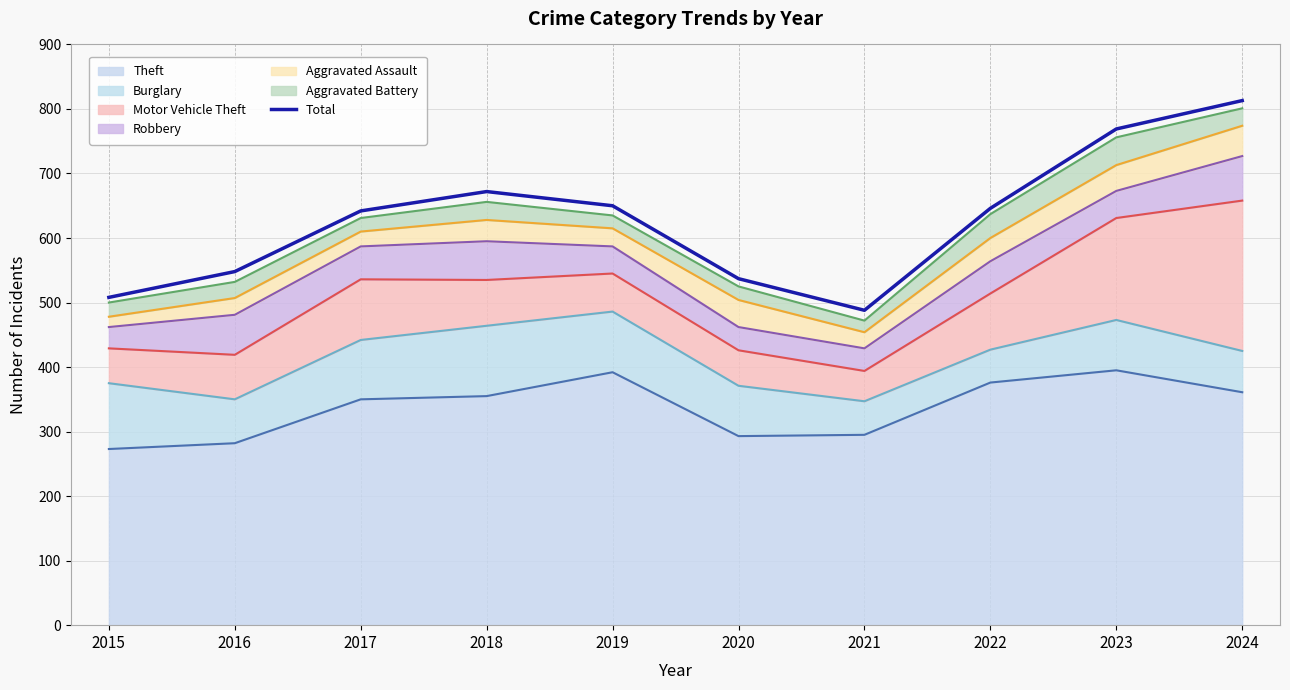

Rank the categories by value from lowest to highest.

2021, 2015, 2020, 2016, 2017, 2022, 2019, 2018, 2023, 2024